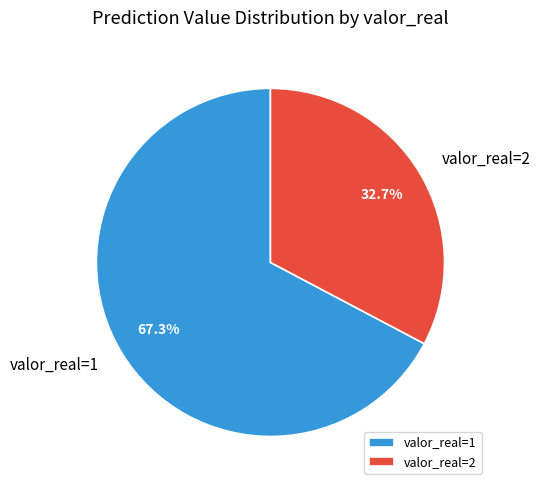

Do valor_real=1 and valor_real=2 together represent more than half of the pie?

Yes